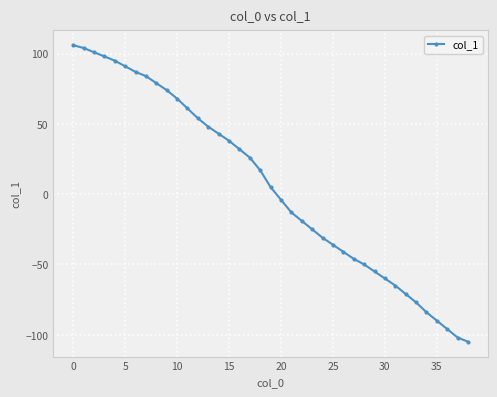

How many data points does each series have?

39